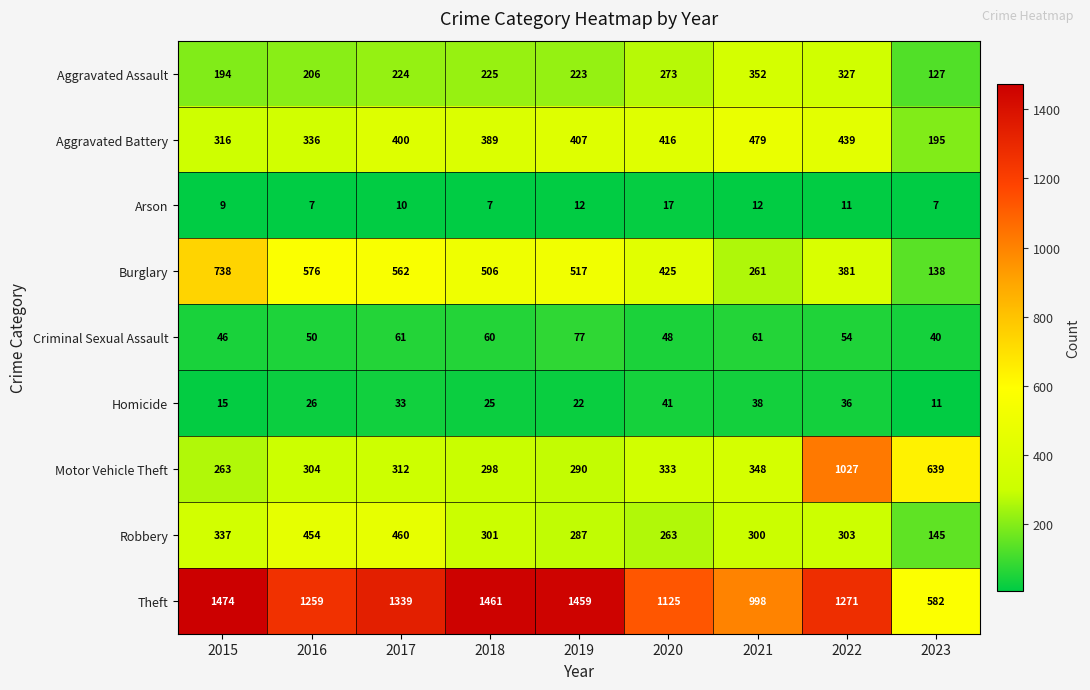

What value does the Burglary series have at 2017, to the nearest 10?

560